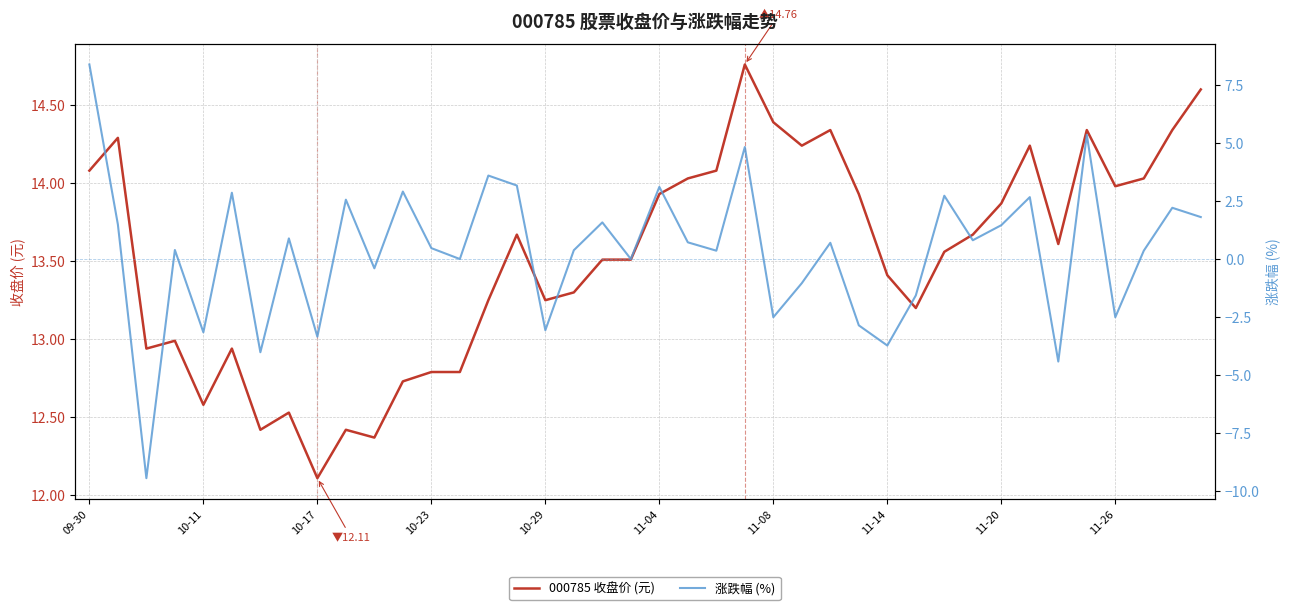

How many values in the 000785 收盘价 (元) series exceed 13?

28